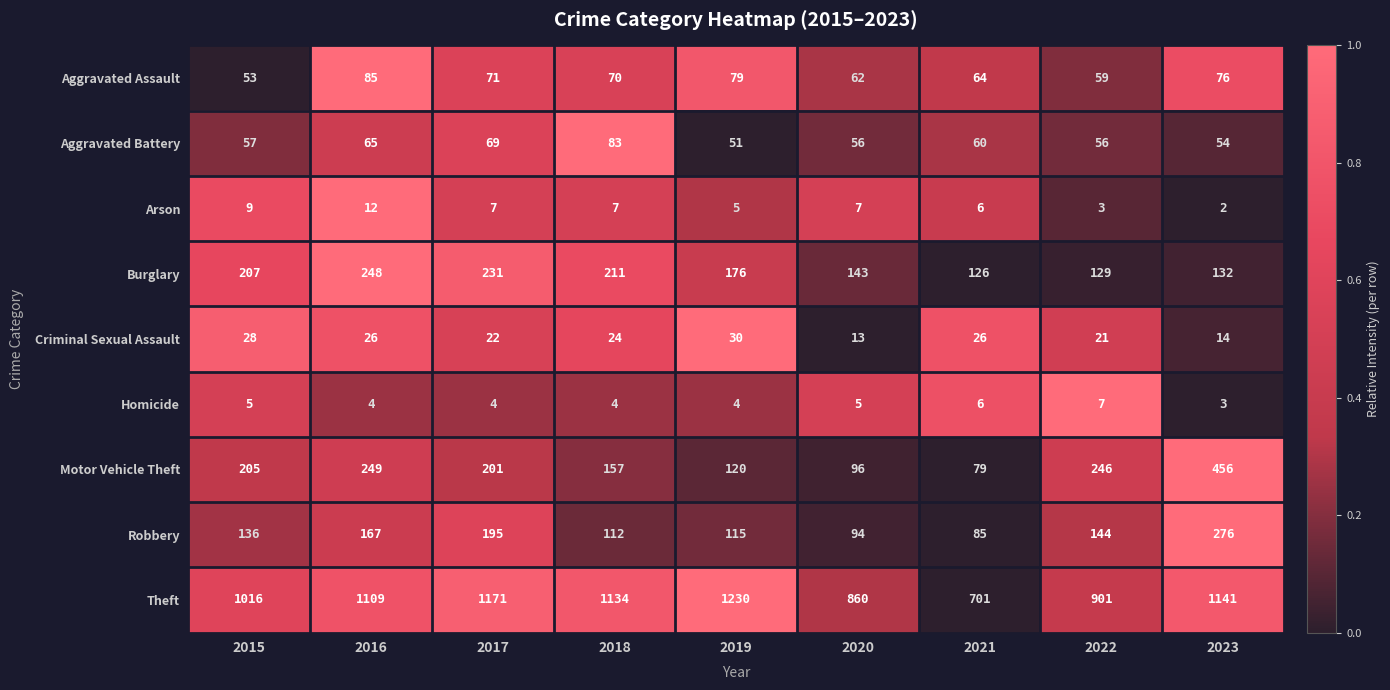

The value of Criminal Sexual Assault at 2019 is 43. True or false?

False